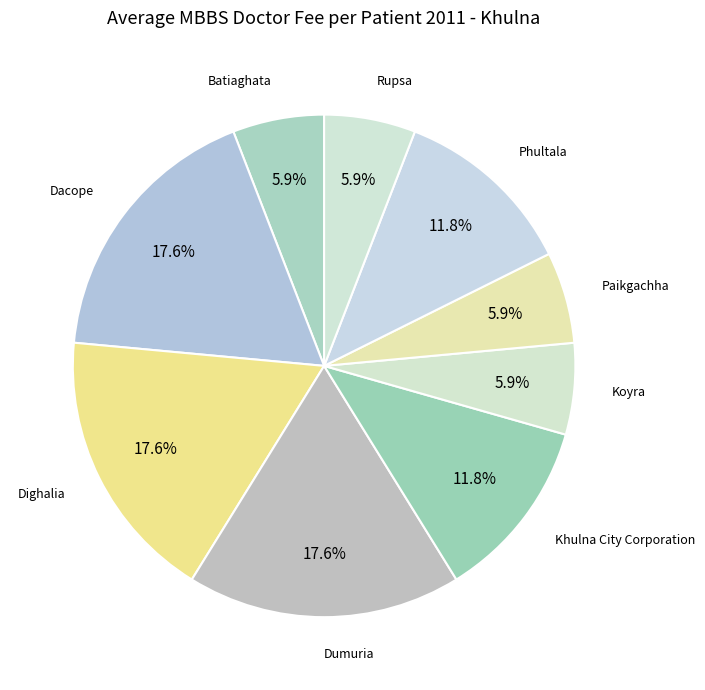

Rank the categories by value from highest to lowest.

Dacope, Dighalia, Dumuria, Khulna City Corporation, Phultala, Batiaghata, Koyra, Paikgachha, Rupsa